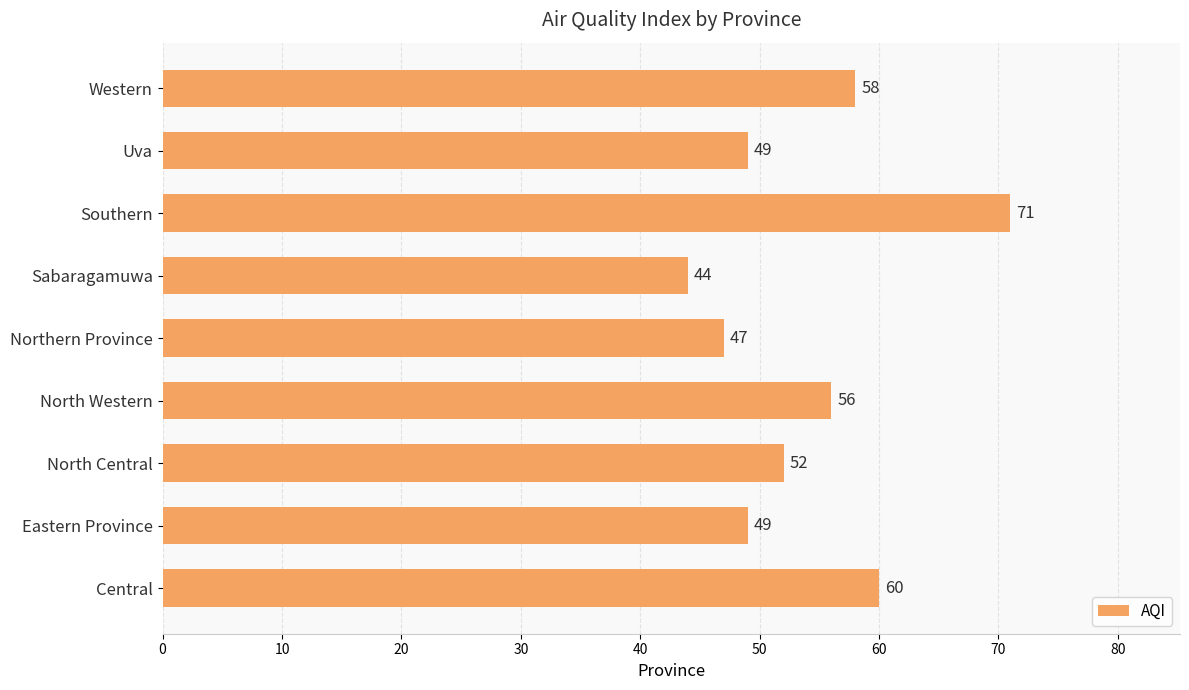

What is the maximum value shown in the chart?

71